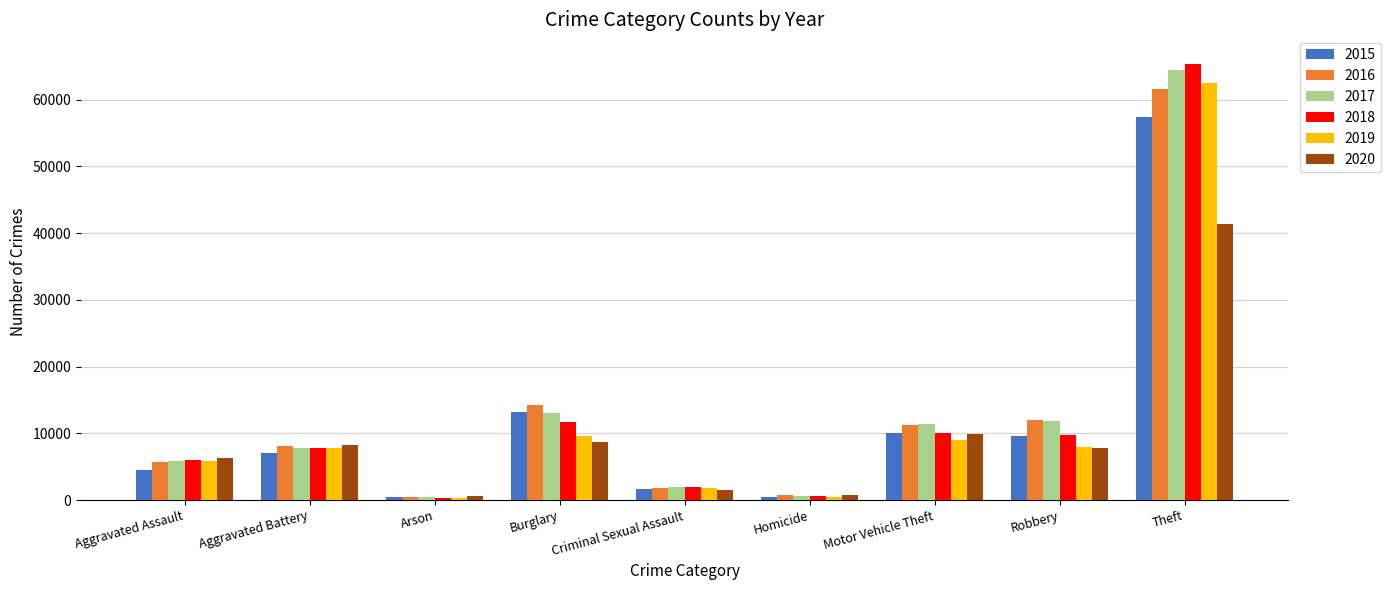

What is the label of the 1st bar from the left?

Aggravated Assault